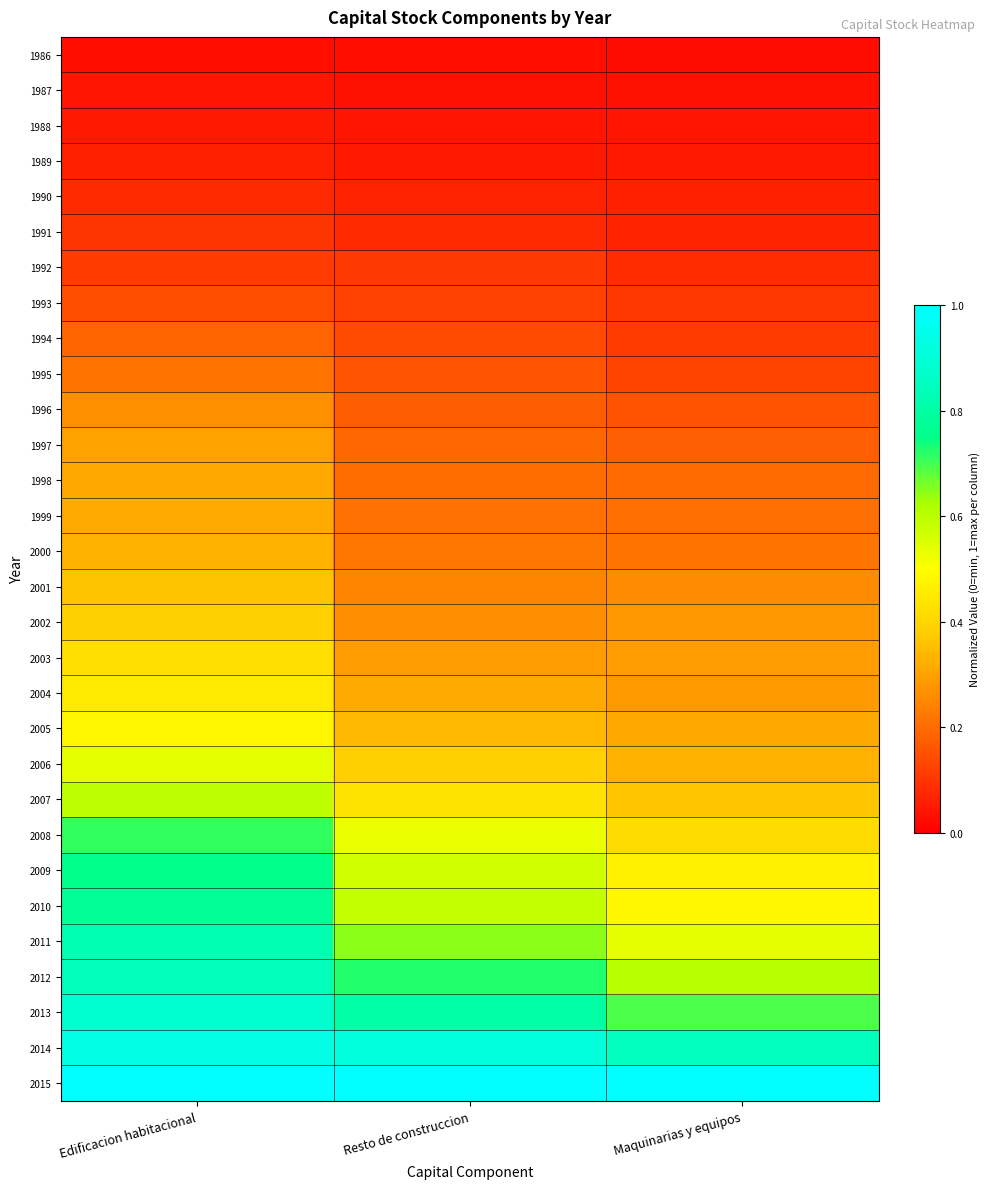

Count the number of data series in this chart.

30